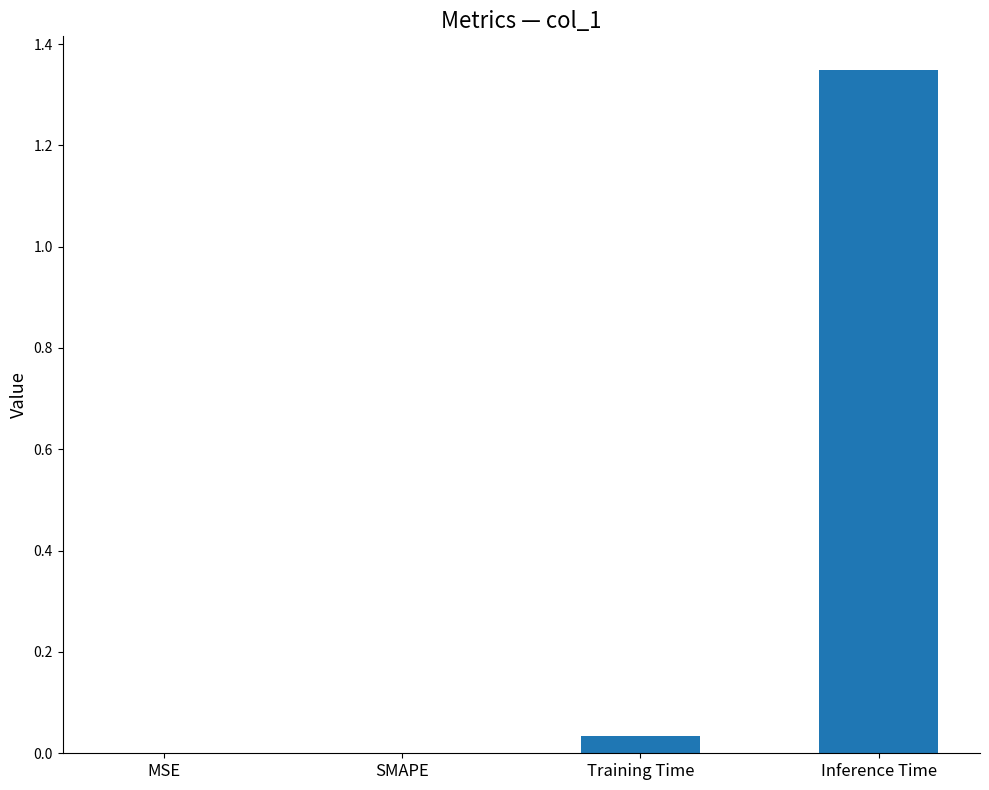

What is the sum of all values?

1.4